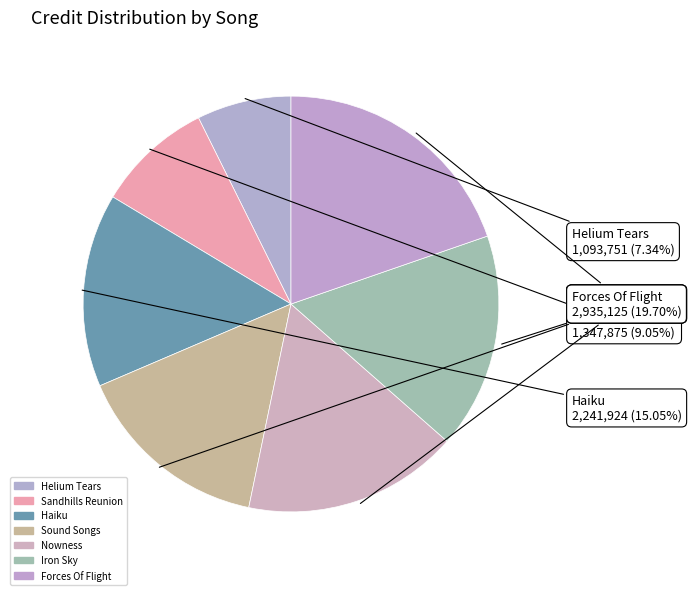

How much of the chart is everything except Forces Of Flight?

80.3%